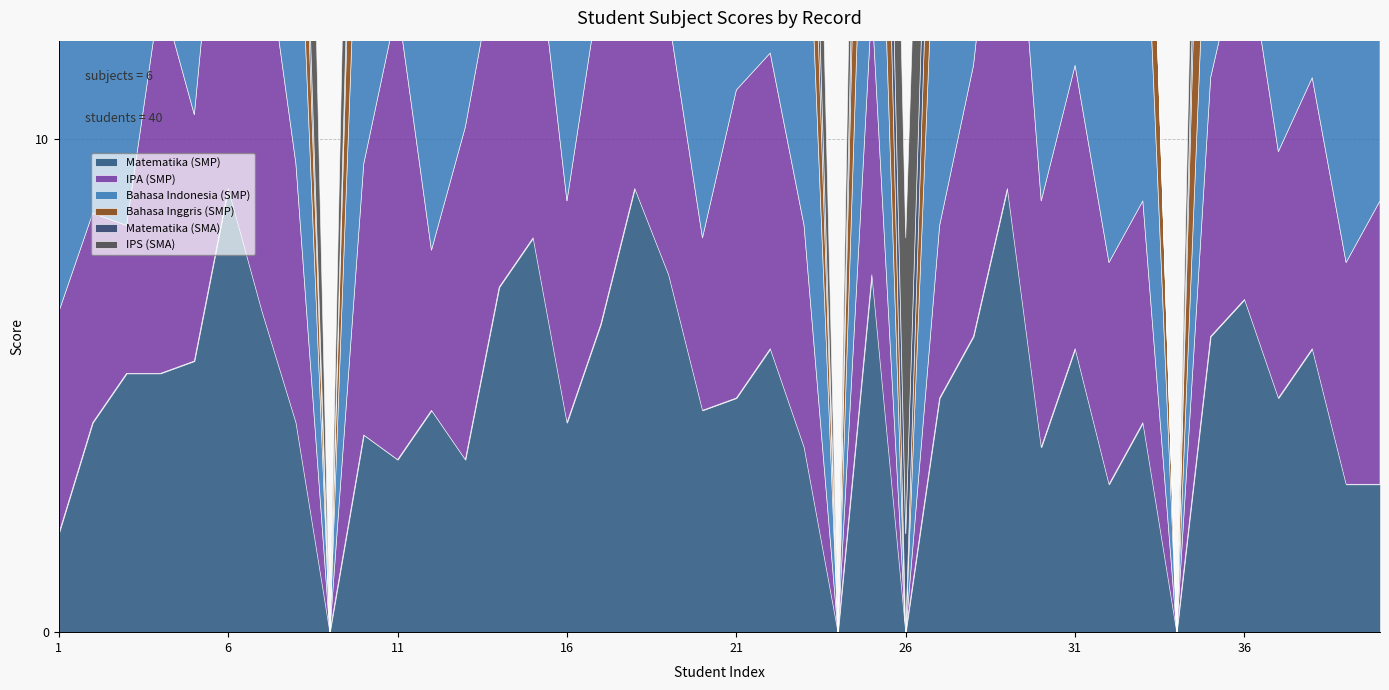

At which label is IPA (SMP) closest to 4?

2